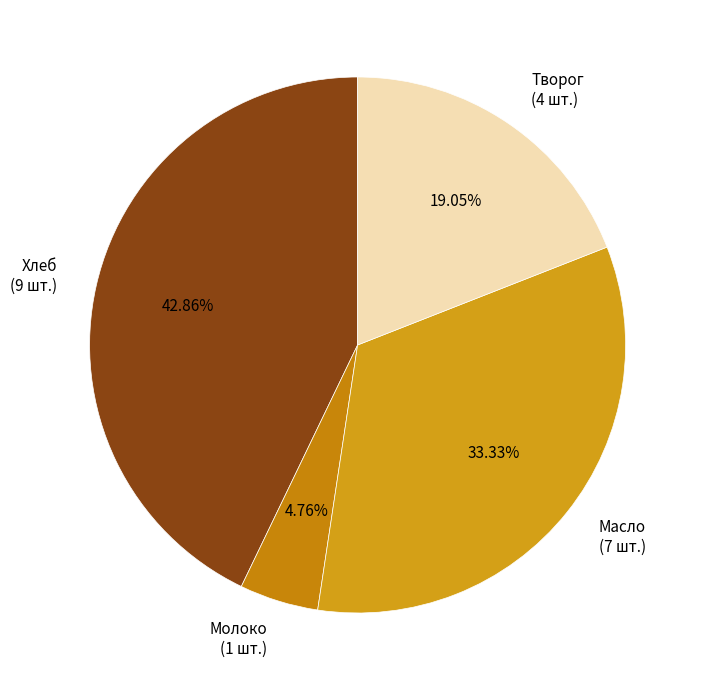

How many segments does this pie chart have?

4